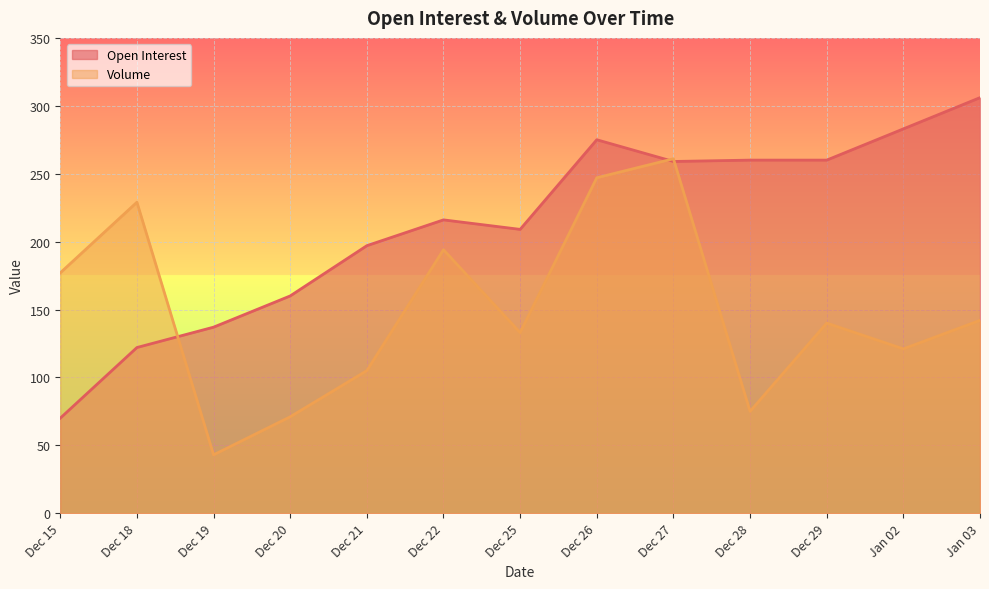

What is the label of the 1st point from the right?

Jan 03